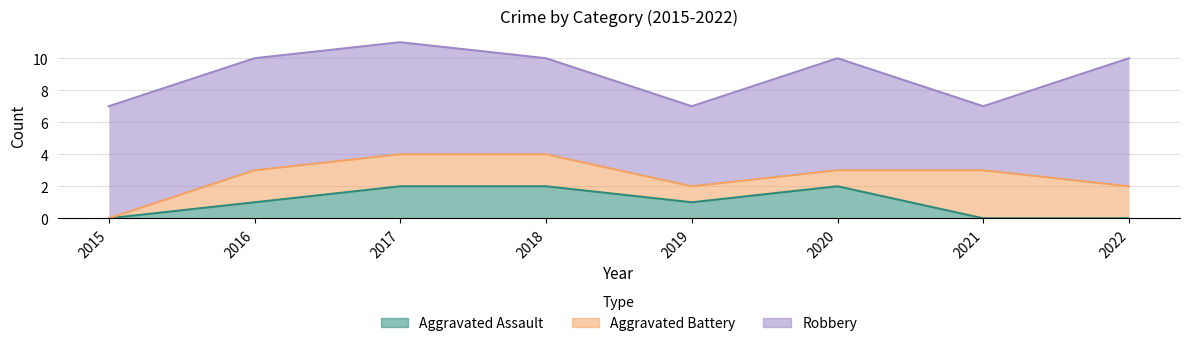

How many categories are shown in the chart?

8